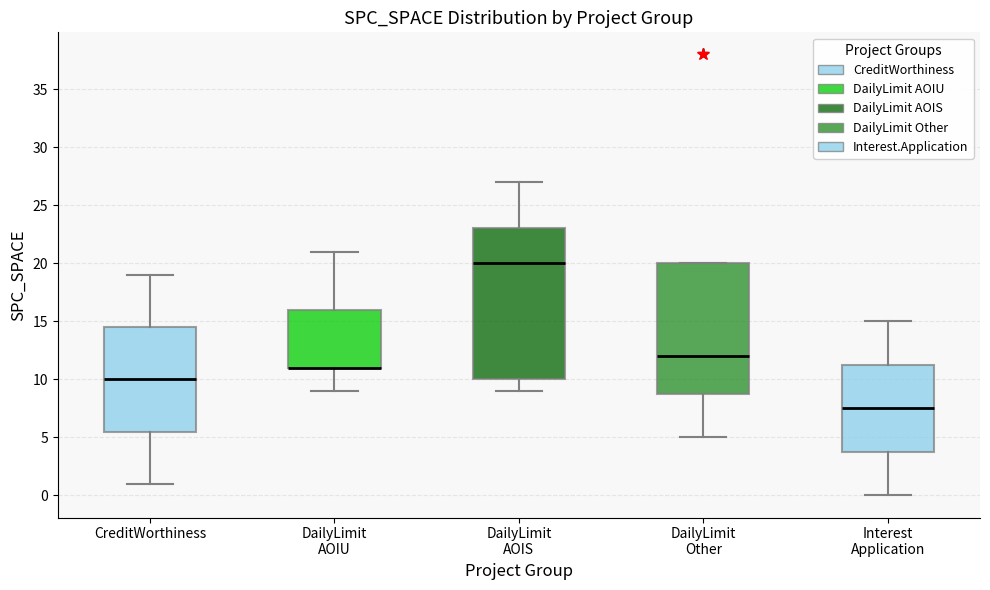

Which box is the tallest, from its lower edge to its upper edge?

DailyLimit AOIS